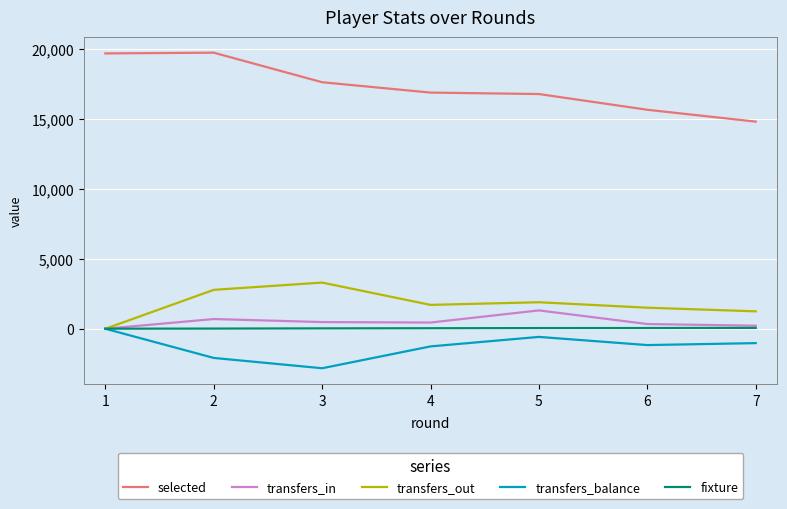

Is this an area chart (filled region under the line)?

No